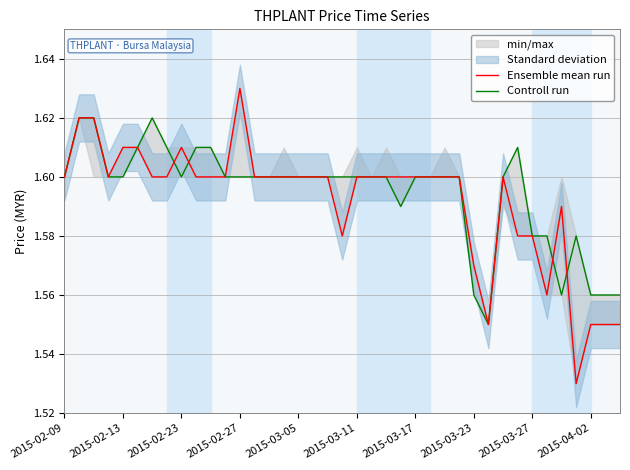

At which label does Ensemble mean run reach its peak?

2015-02-27